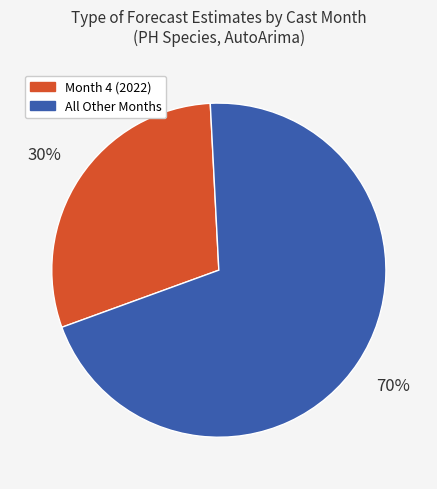

Does any single category account for the majority?

Yes